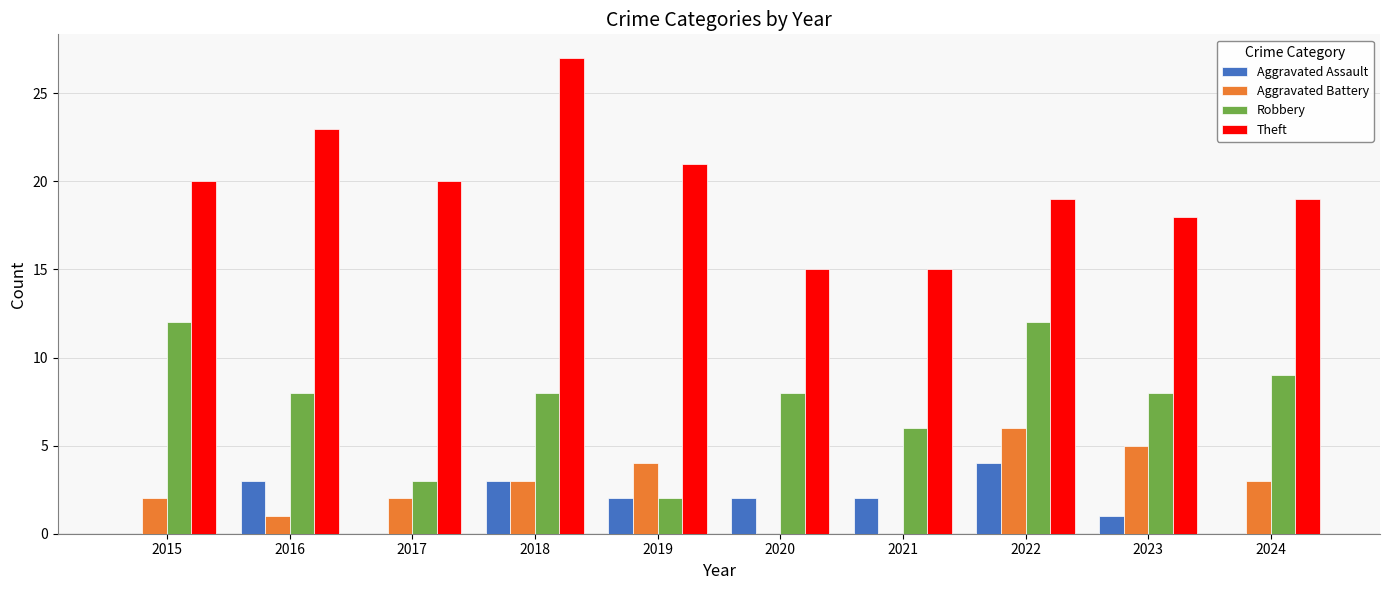

What is the difference between the Aggravated Assault values at 2015 and 2018?

3